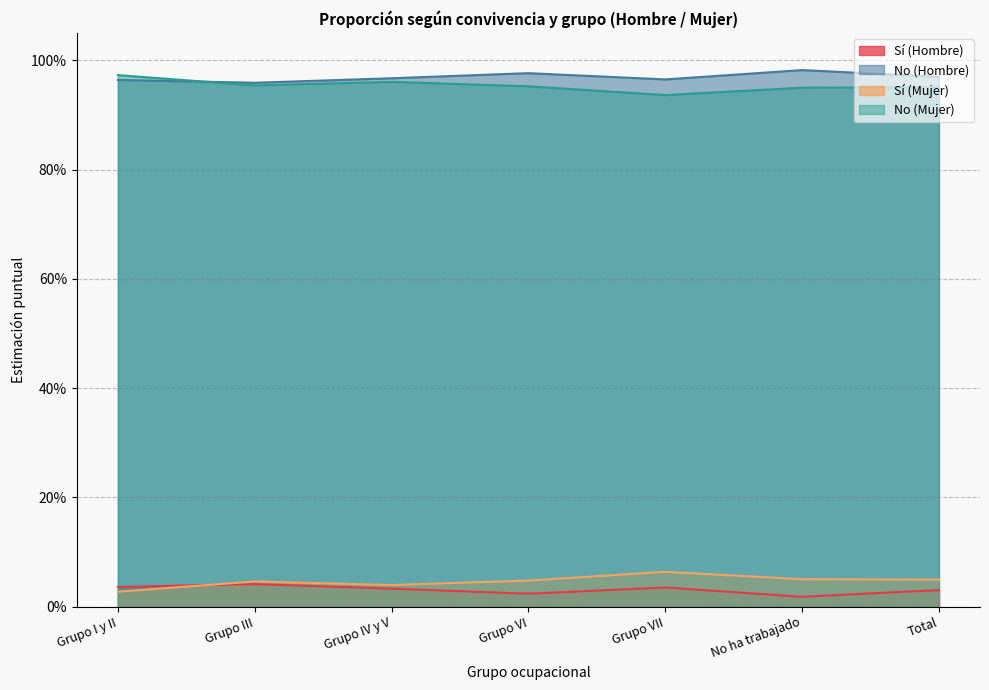

Which has a higher value, Total or No ha trabajado?

Total